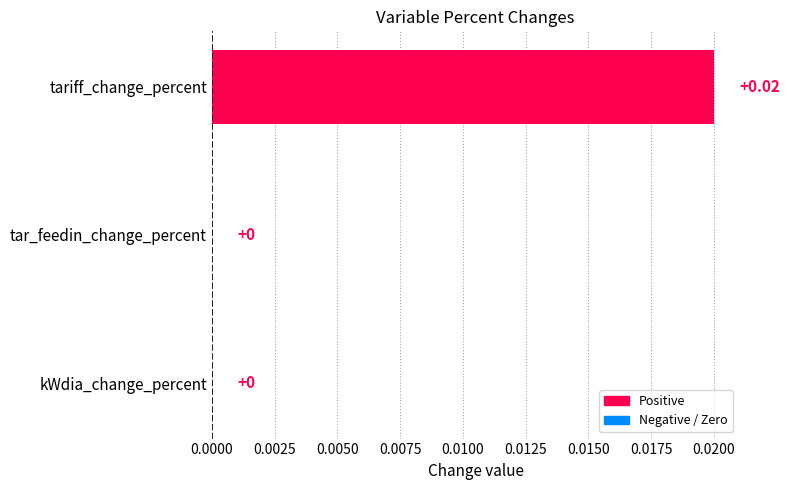

Which label corresponds to the largest value in the chart?

tariff_change_percent